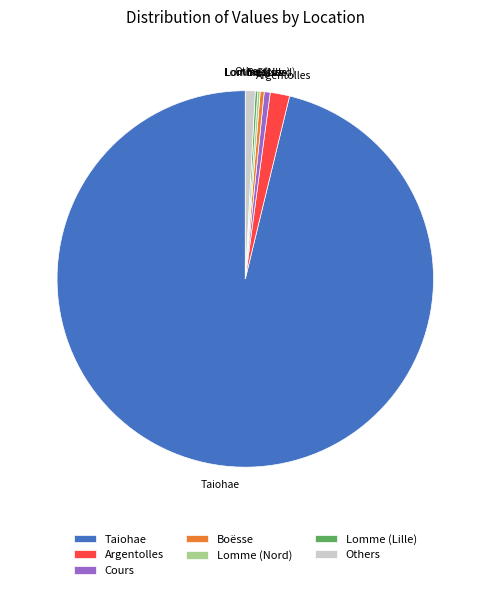

Which category has the biggest portion of the pie?

Taiohae